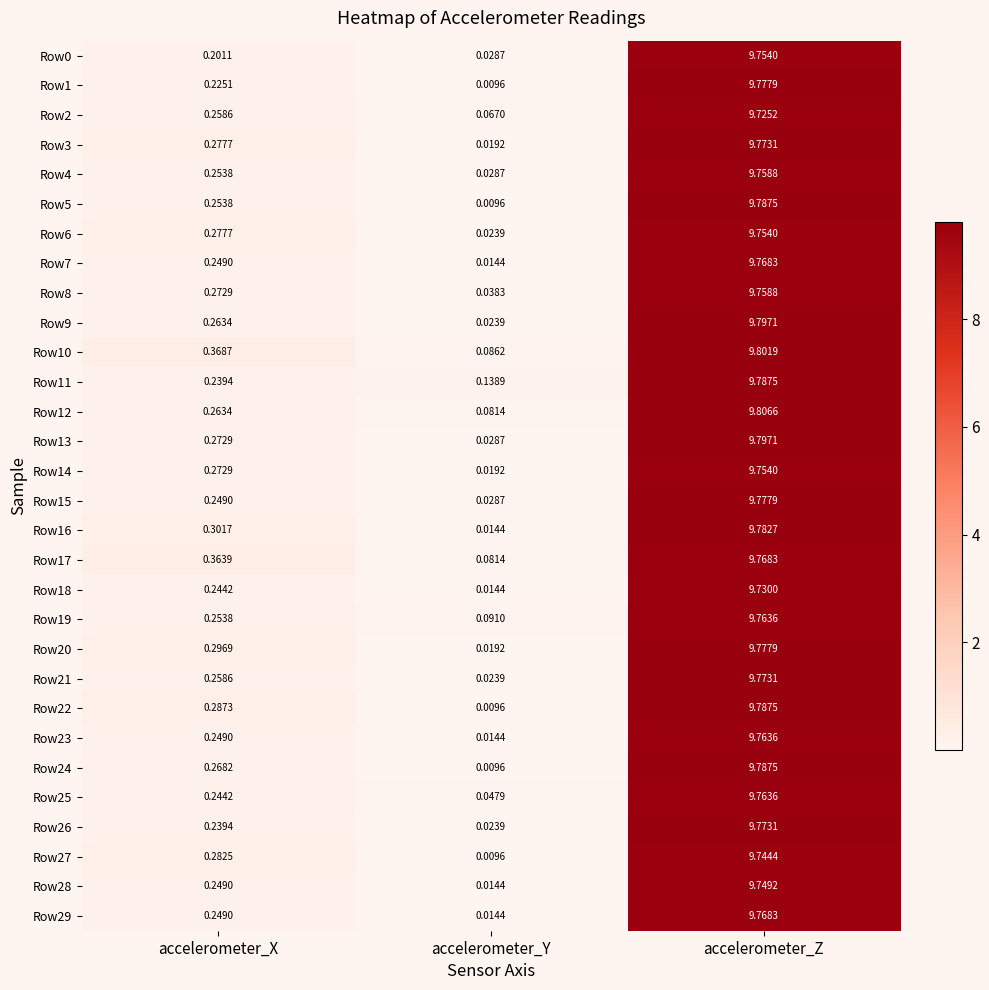

How many distinct data groups are displayed?

30